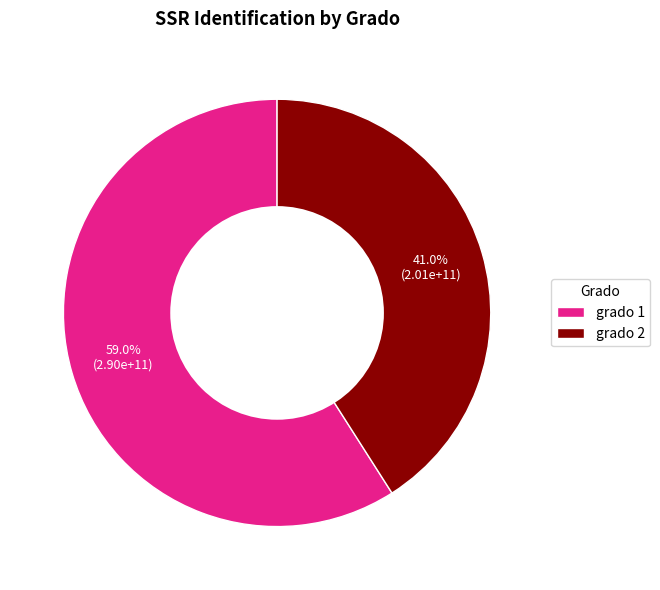

How many slices are in this pie chart?

2